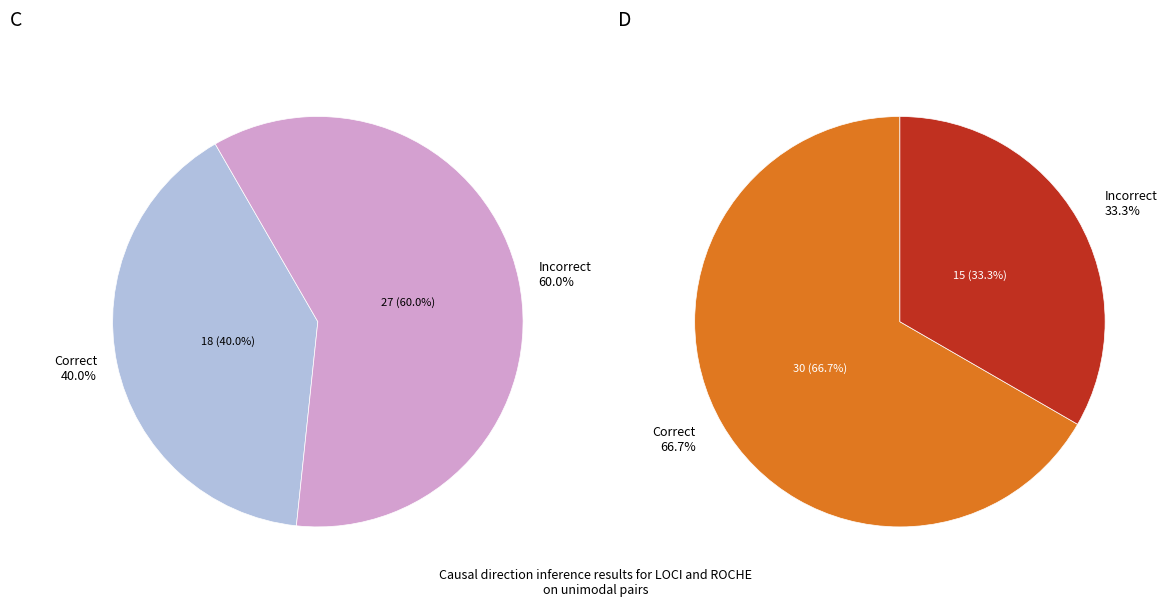

How many slices are in this pie chart?

2